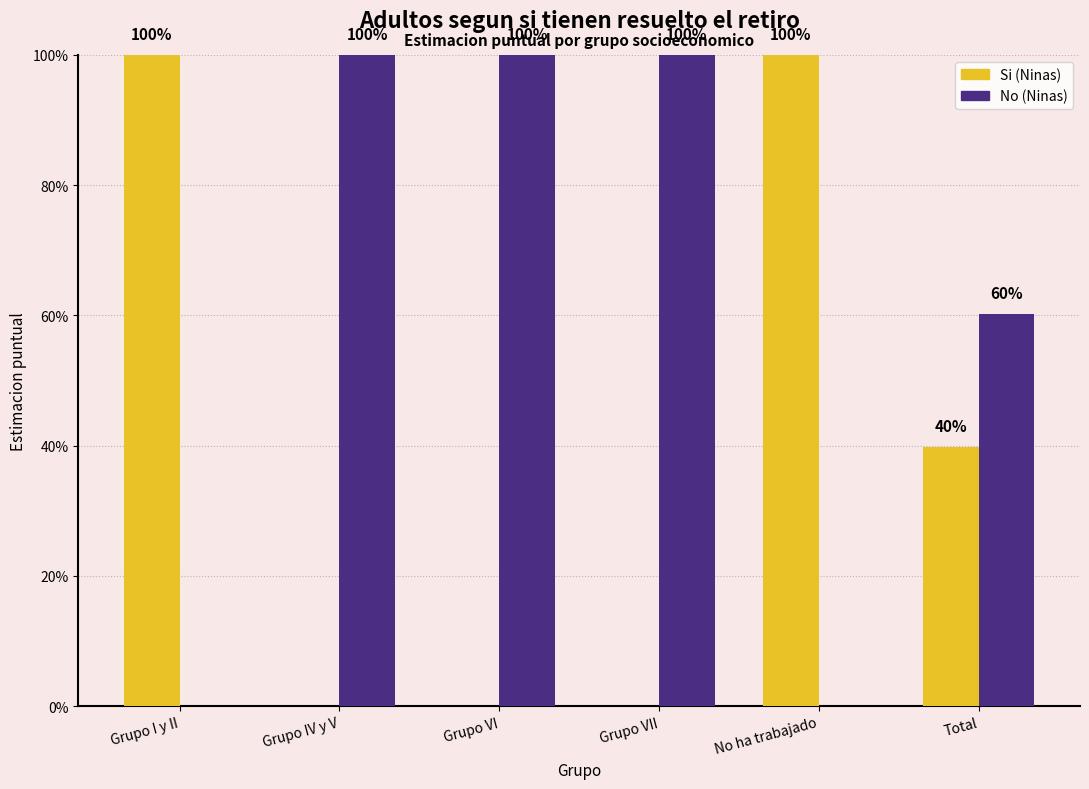

What are all the series names shown in the legend?

Si (Ninas), No (Ninas)